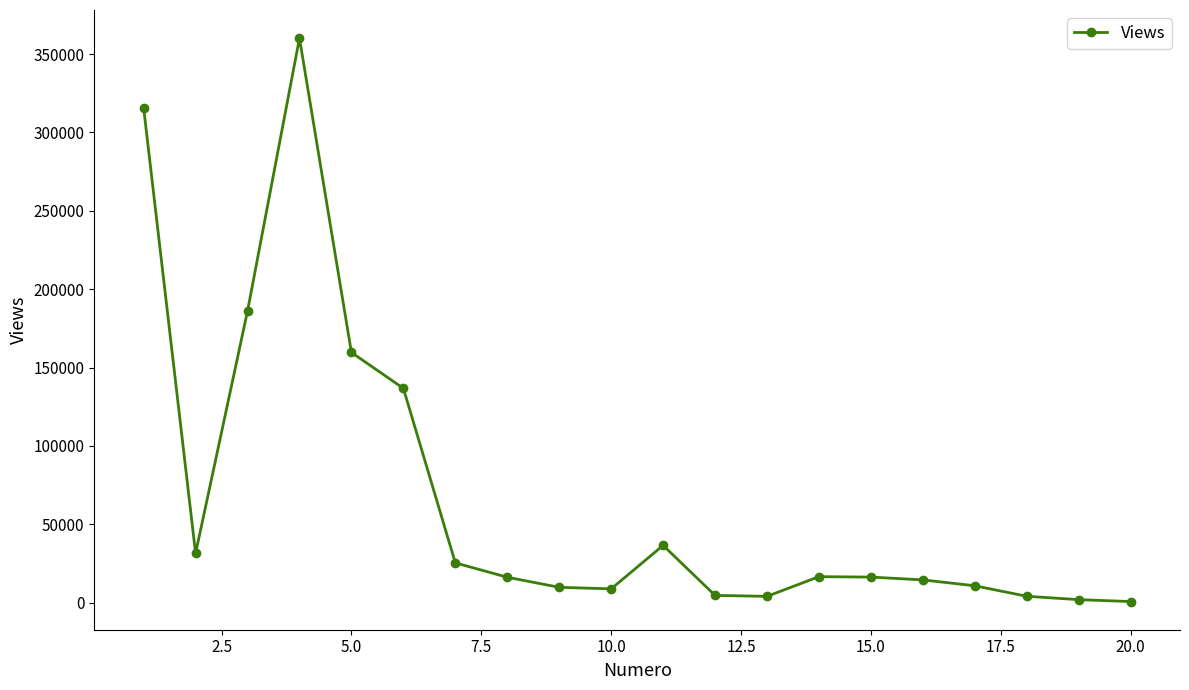

What is the difference between the second highest and second lowest values?

313752